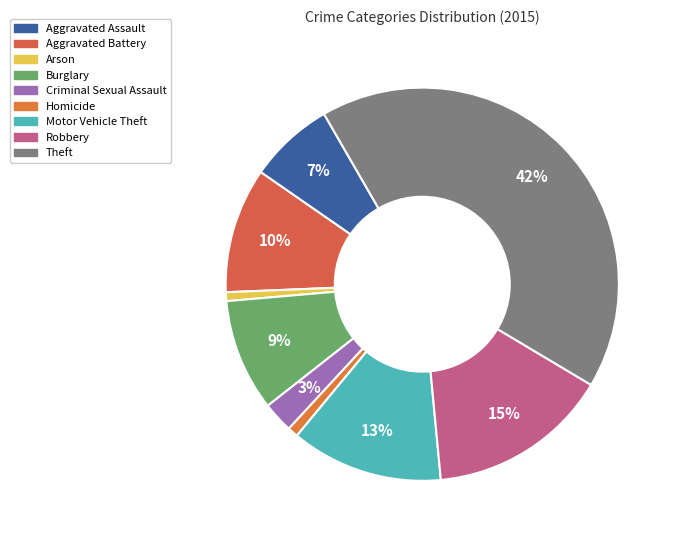

Which slice is the largest?

Theft